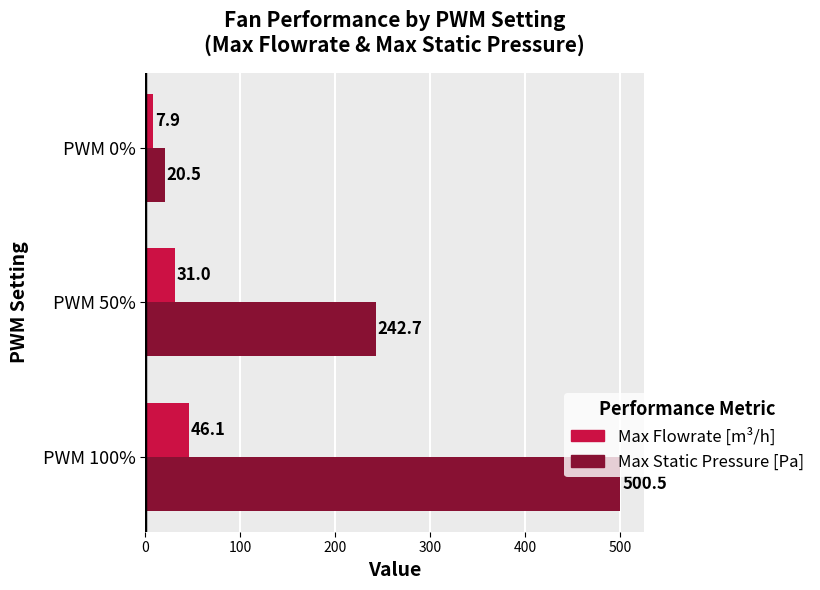

How many data points in Max Flowrate [m³/h] are above 31?

2